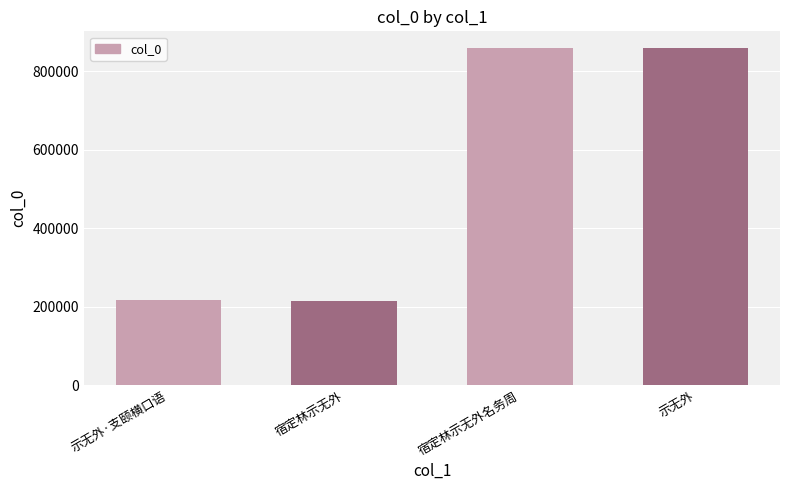

Read the value at 宿定林示无外名务周.

859050